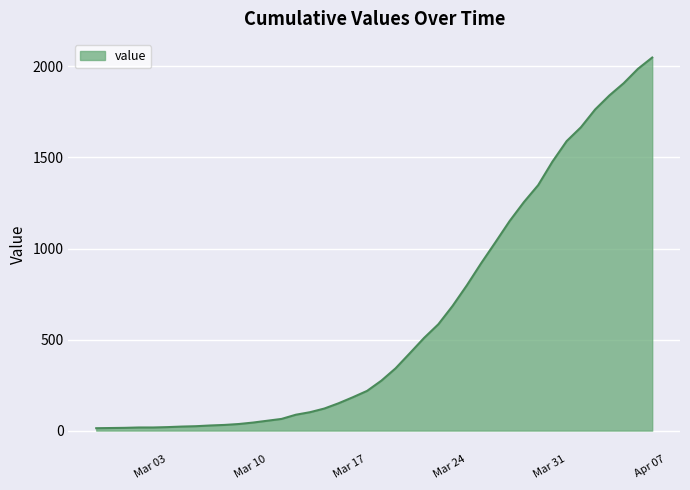

What is the maximum value shown in the chart?

2049